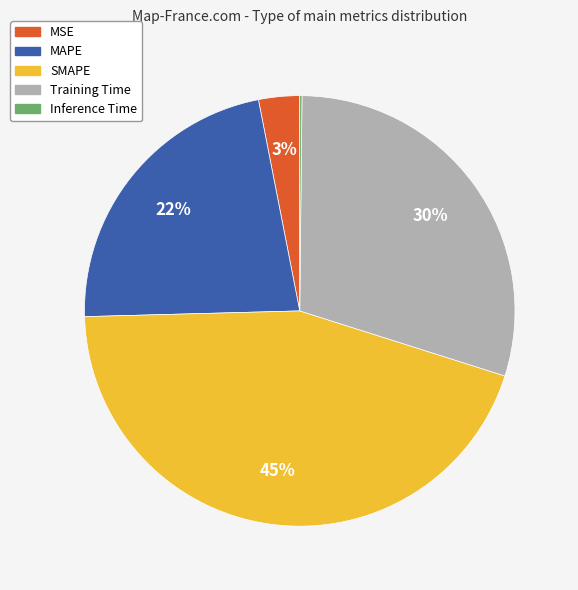

Is there a majority slice in this chart?

No